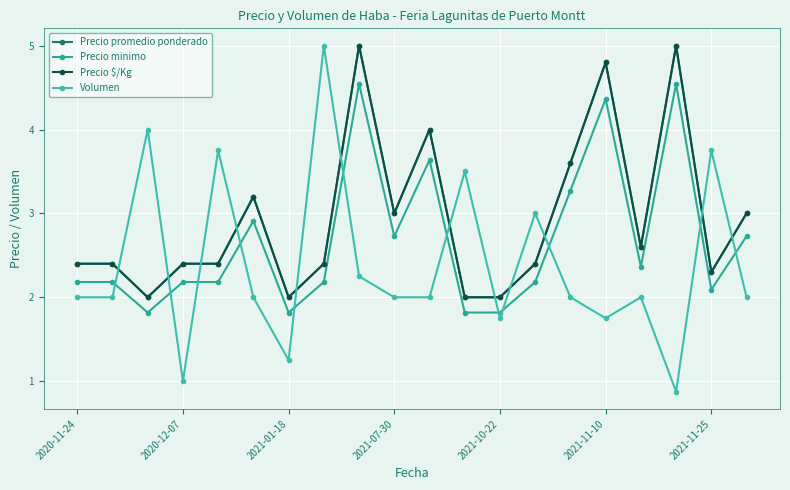

Is this an area chart (filled region under the line)?

No